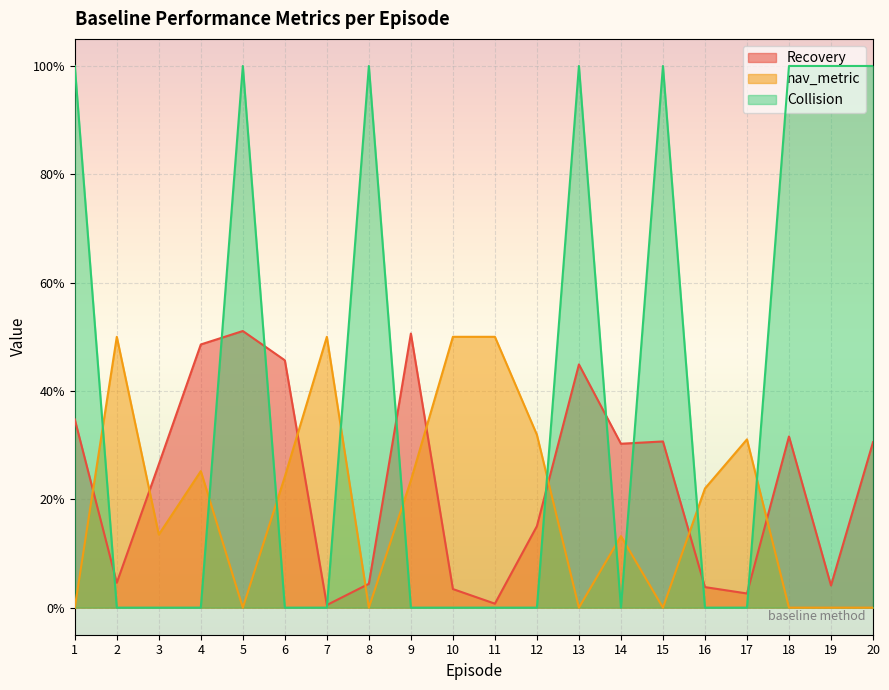

Rank the series at 10 from highest to lowest value.

nav_metric, Recovery, Collision